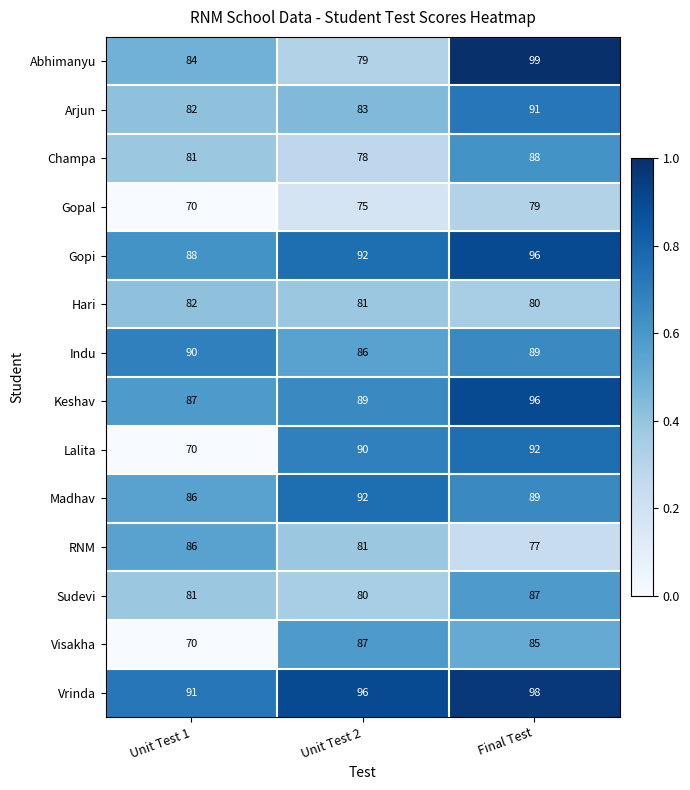

At which category is the sum across all series the highest?

Final Test